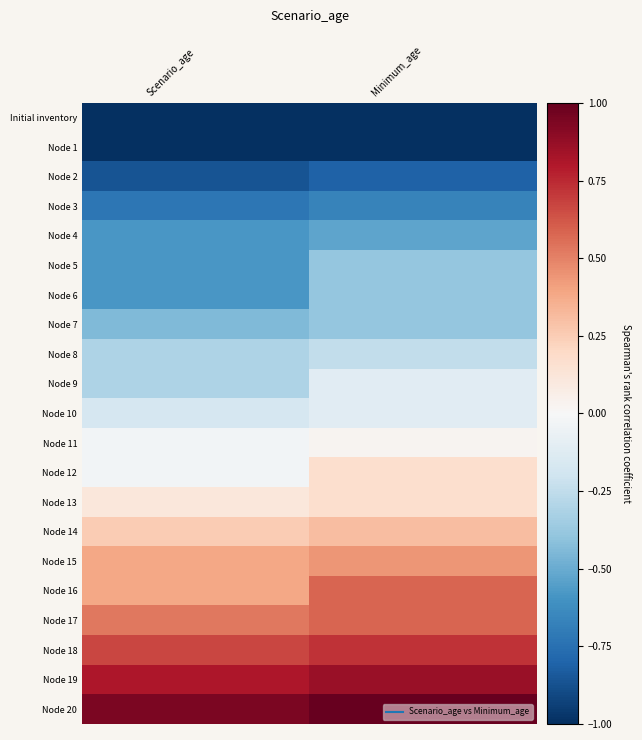

Reading right to left, what are all the values shown in this chart?

Initial inventory: Minimum_age=-1.0	Scenario_age=-1.0
Node 1: Minimum_age=-1.0	Scenario_age=-1.0
Node 2: Minimum_age=-0.8	Scenario_age=-0.9
Node 3: Minimum_age=-0.7	Scenario_age=-0.7
Node 4: Minimum_age=-0.5	Scenario_age=-0.6
Node 5: Minimum_age=-0.4	Scenario_age=-0.6
Node 6: Minimum_age=-0.4	Scenario_age=-0.6
Node 7: Minimum_age=-0.4	Scenario_age=-0.4
Node 8: Minimum_age=-0.2	Scenario_age=-0.3
Node 9: Minimum_age=-0.1	Scenario_age=-0.3
Node 10: Minimum_age=-0.1	Scenario_age=-0.2
Node 11: Minimum_age=0.0	Scenario_age=-0.0
Node 12: Minimum_age=0.2	Scenario_age=-0.0
Node 13: Minimum_age=0.2	Scenario_age=0.1
Node 14: Minimum_age=0.3	Scenario_age=0.2
Node 15: Minimum_age=0.4	Scenario_age=0.4
Node 16: Minimum_age=0.6	Scenario_age=0.4
Node 17: Minimum_age=0.6	Scenario_age=0.5
Node 18: Minimum_age=0.7	Scenario_age=0.7
Node 19: Minimum_age=0.9	Scenario_age=0.8
Node 20: Minimum_age=1.0	Scenario_age=0.9